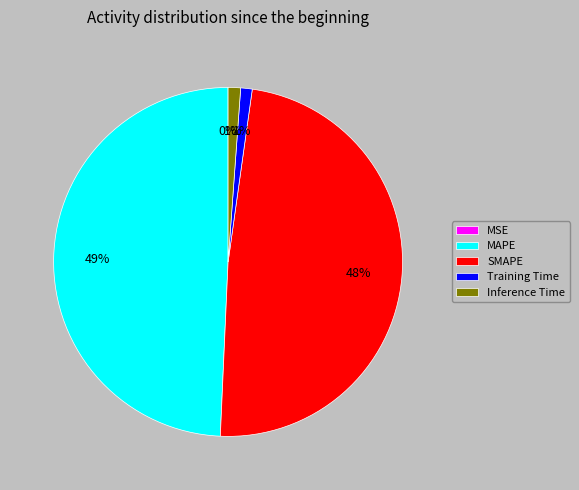

Combined, do Training Time and Inference Time account for over 50%?

No